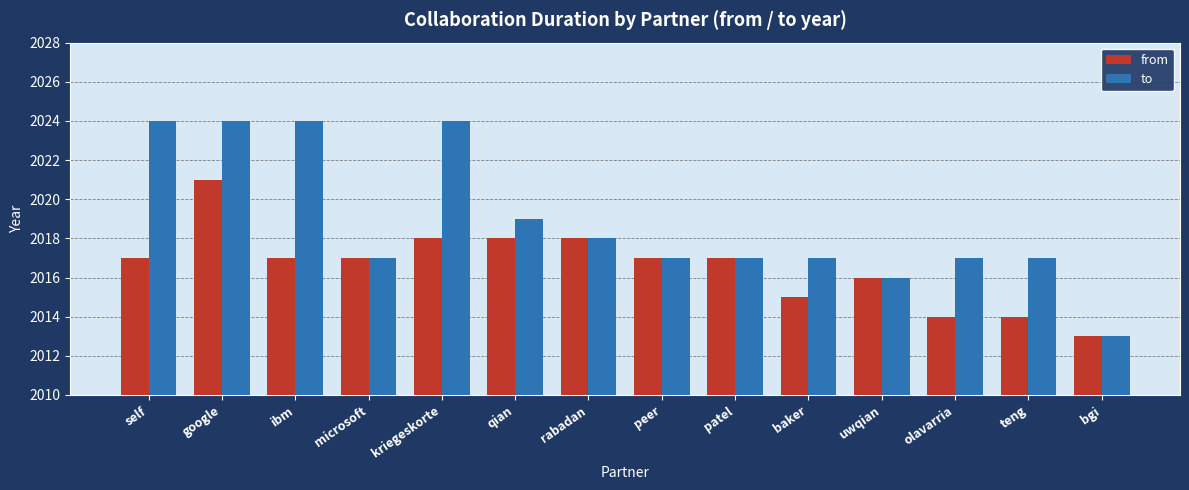

Is it true that from equals 2018 at qian?

True